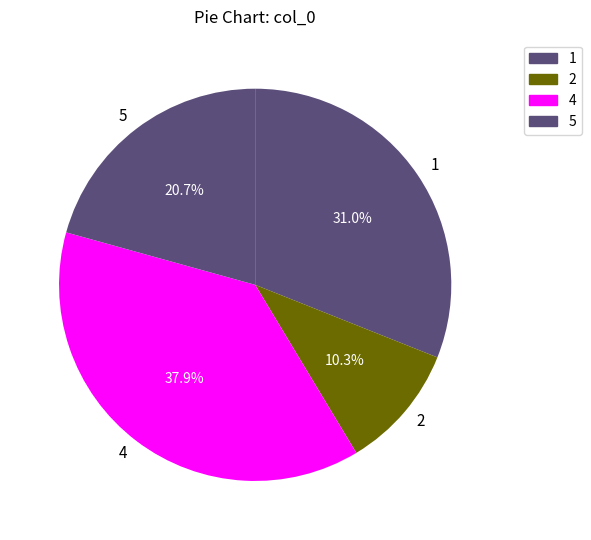

Which has a higher value, 4 or 2?

4